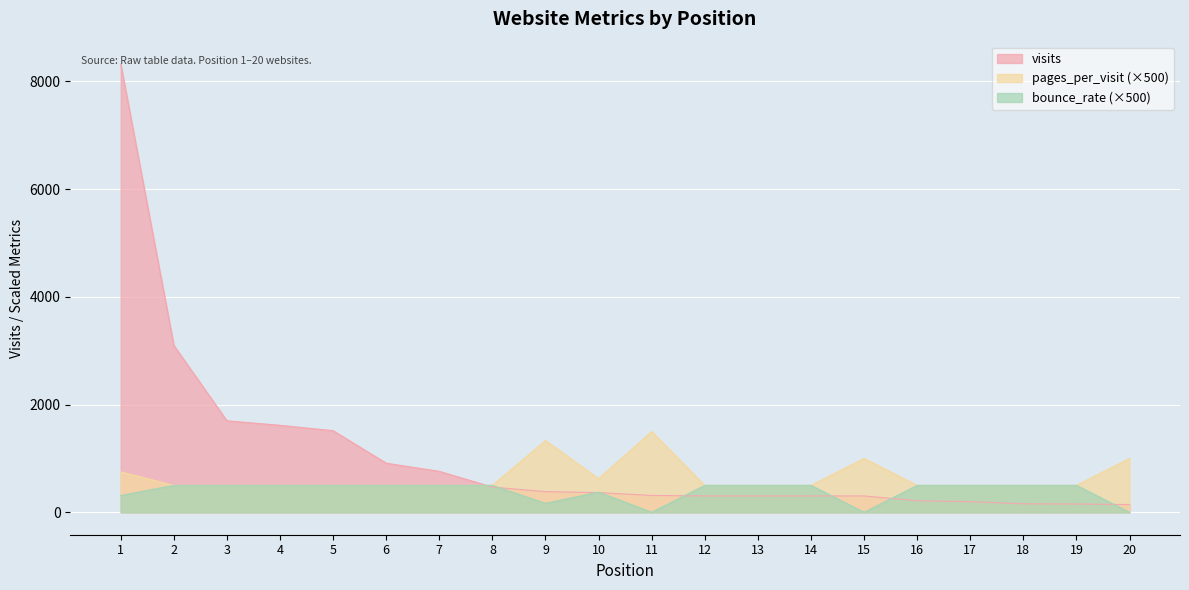

What is the sum of all visits values?

21536.0